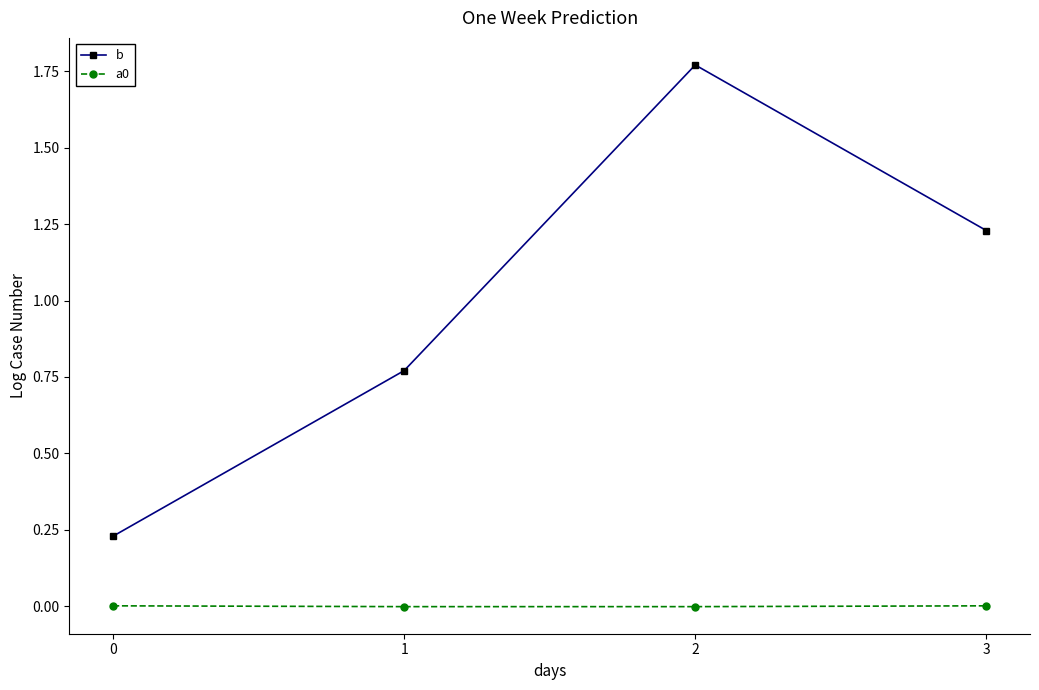

Between 0 and 2, which series saw the biggest shift?

b